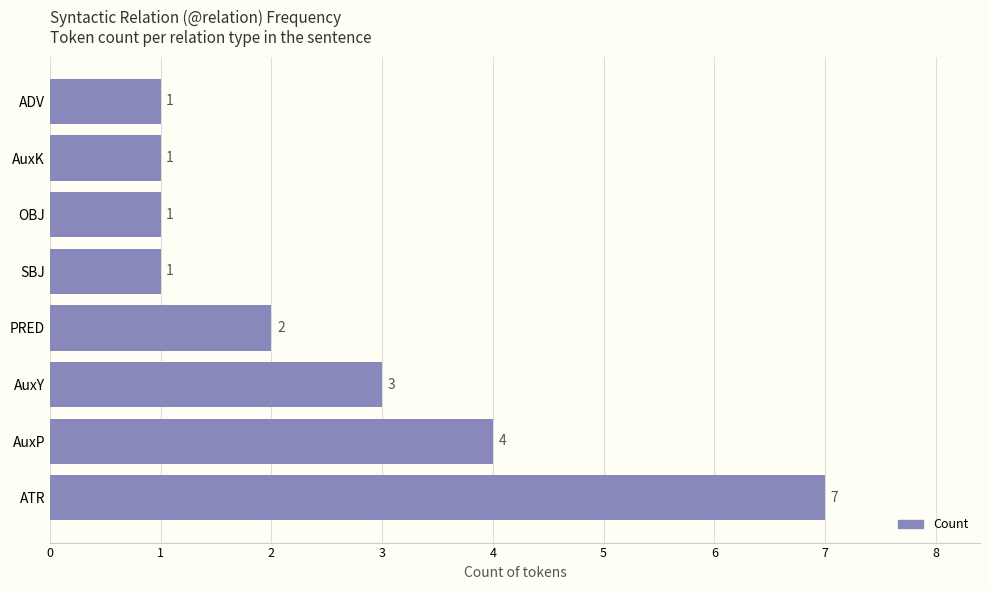

How many categories are shown in the chart?

8